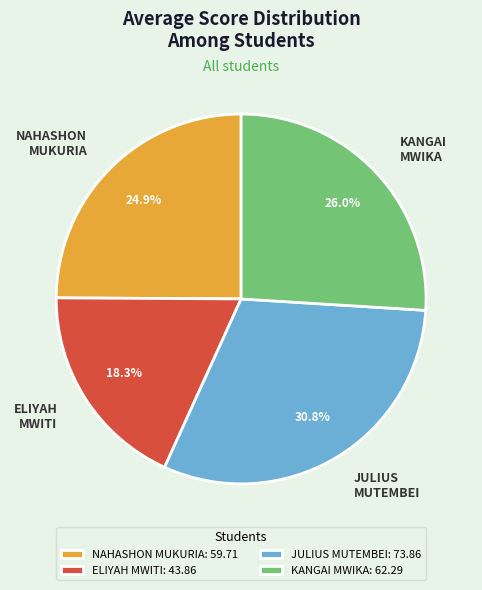

Do KANGAI MWIKA: 62.29 and ELIYAH MWITI: 43.86 together represent more than half of the pie?

No